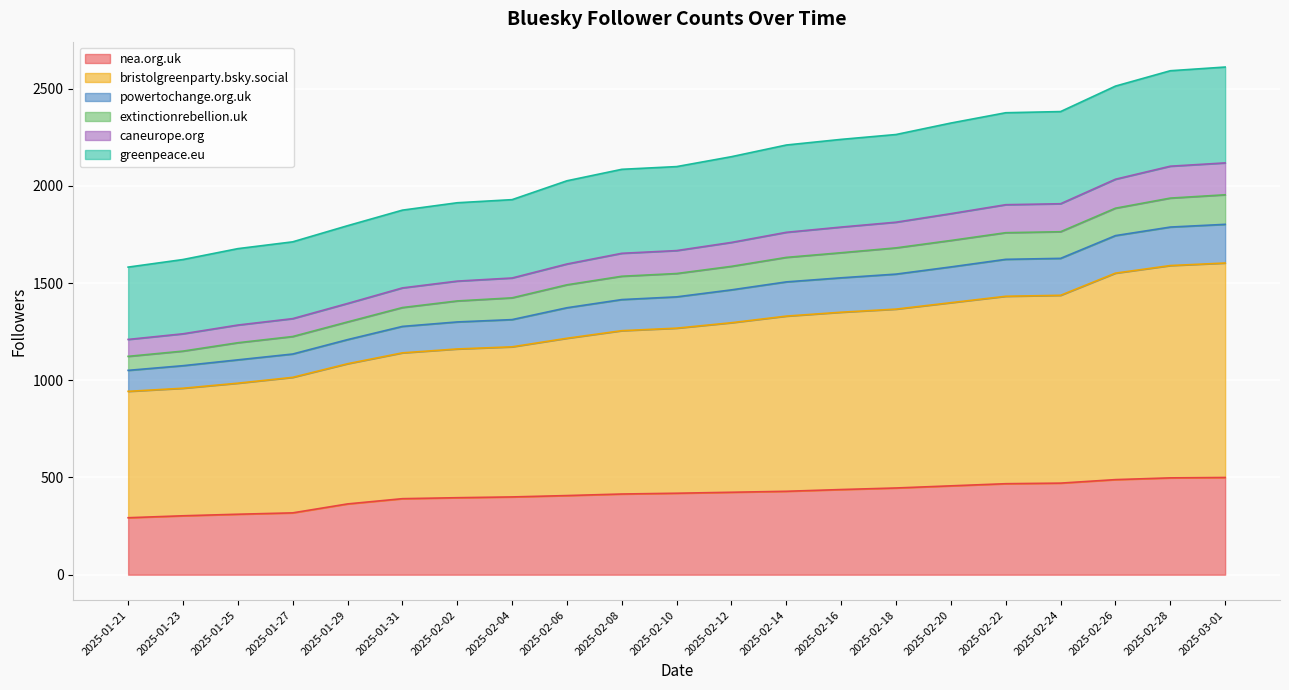

How many lines are shown in the chart?

6